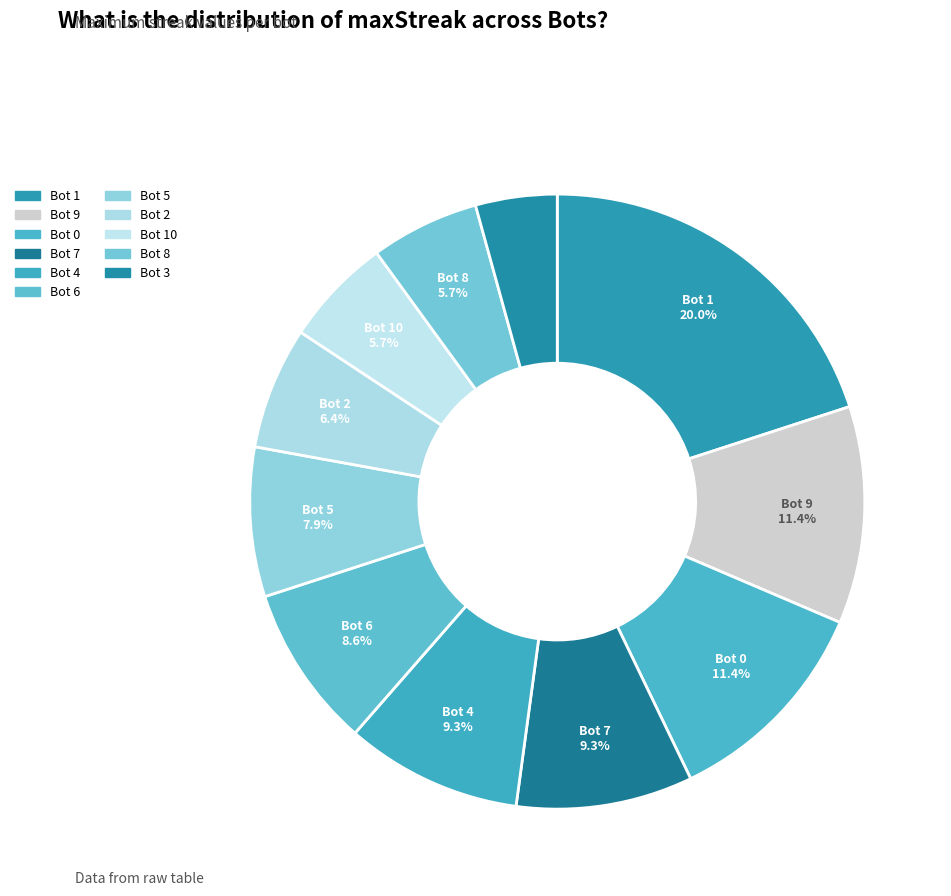

Which category has the biggest portion of the pie?

Bot 1